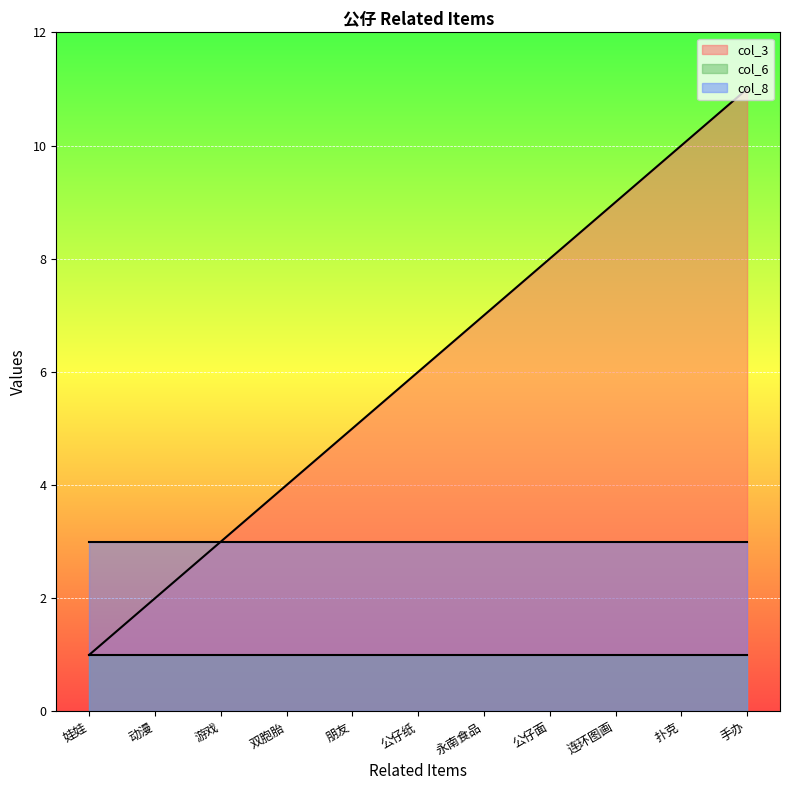

At which label is col_8 closest to 3?

娃娃